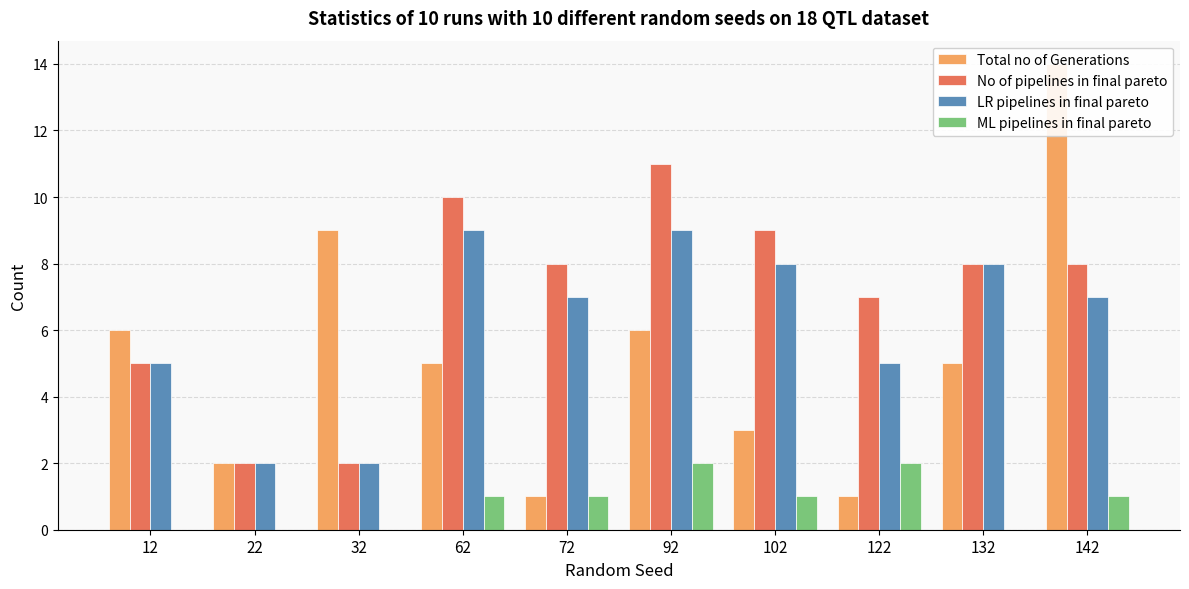

Between 12 and 132, which series saw the biggest shift?

No of pipelines in final pareto